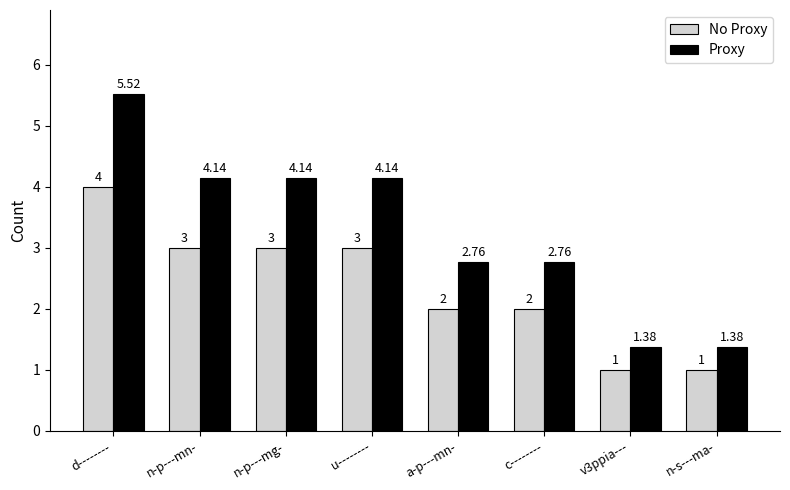

How many categories are shown in the chart?

8